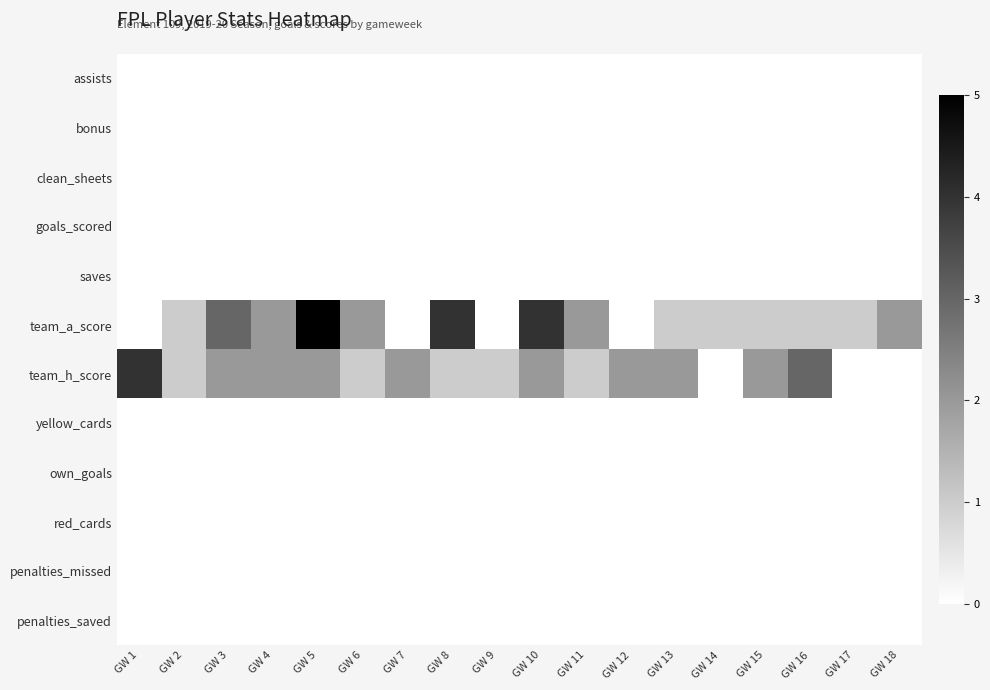

List the series in order of their peak value, lowest first.

assists, bonus, clean_sheets, goals_scored, saves, yellow_cards, own_goals, red_cards, penalties_missed, penalties_saved, team_h_score, team_a_score